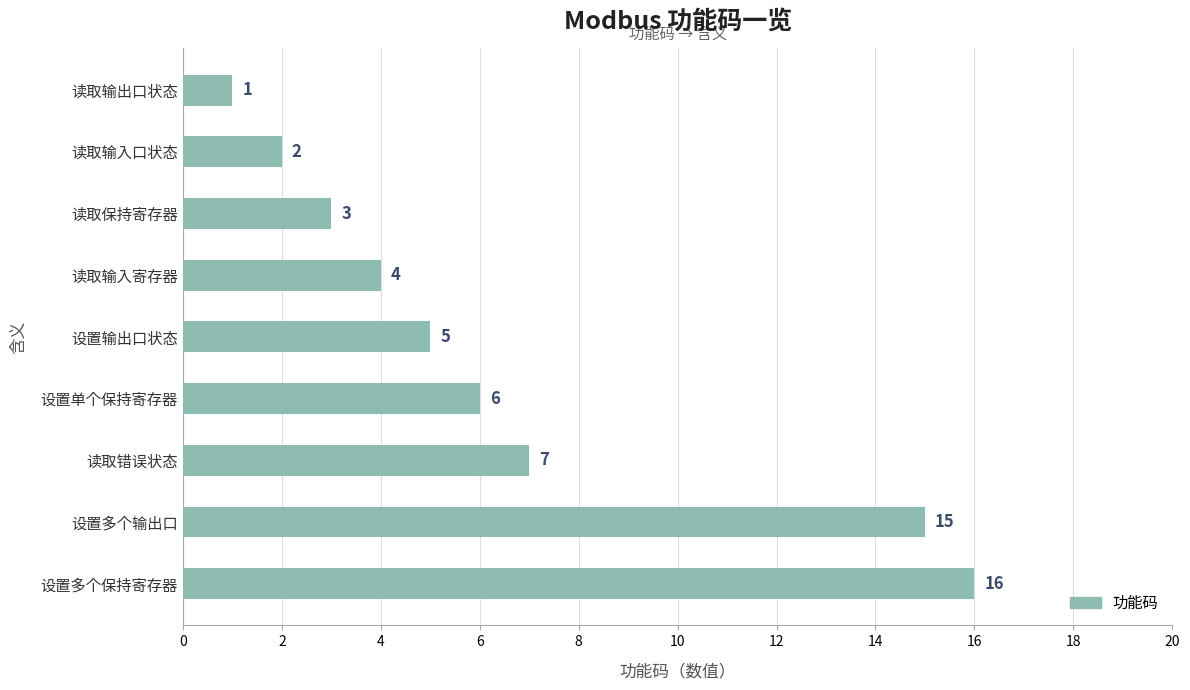

What is the greatest value displayed?

16